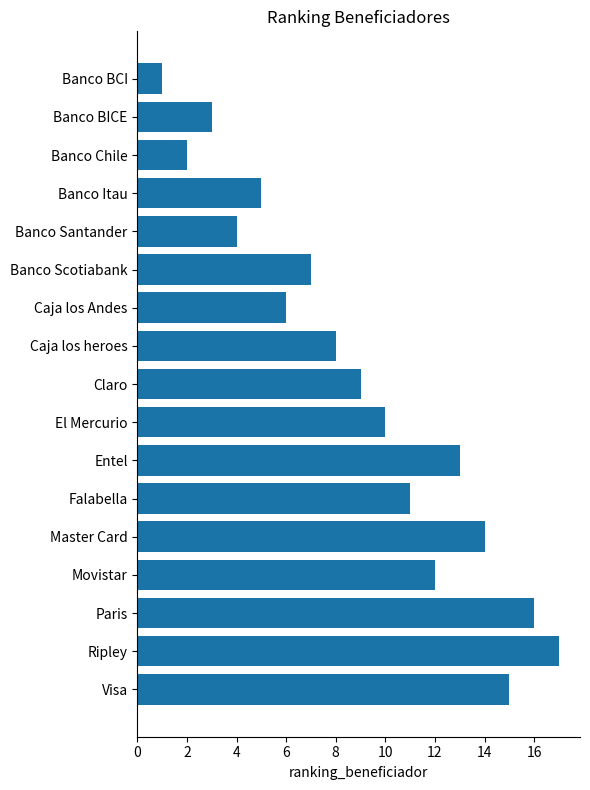

Which category has the highest value across all series?

Ripley